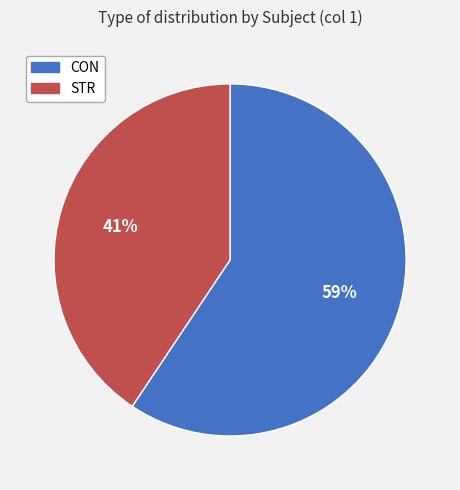

Is it true that STR is 41% of the pie?

True